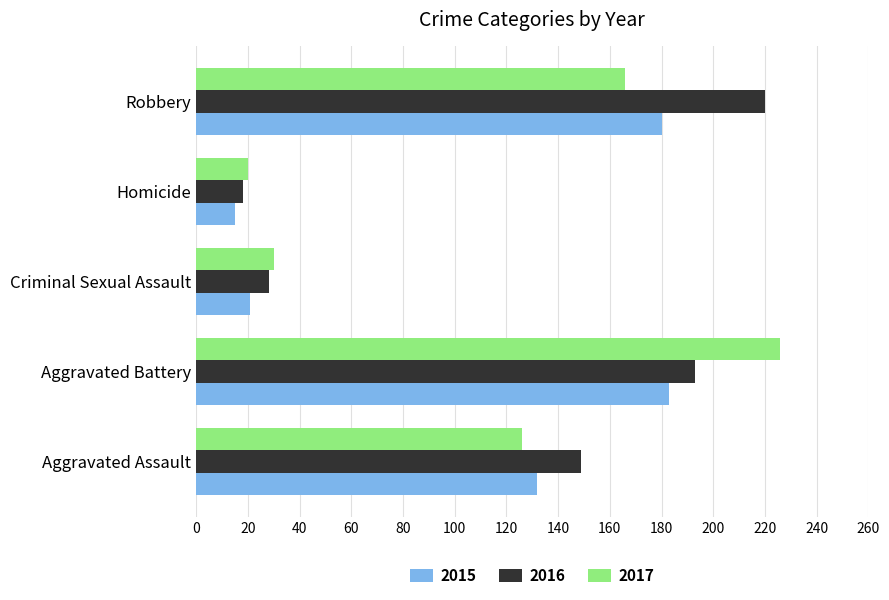

Which series changed the most between Aggravated Assault and Robbery?

2016